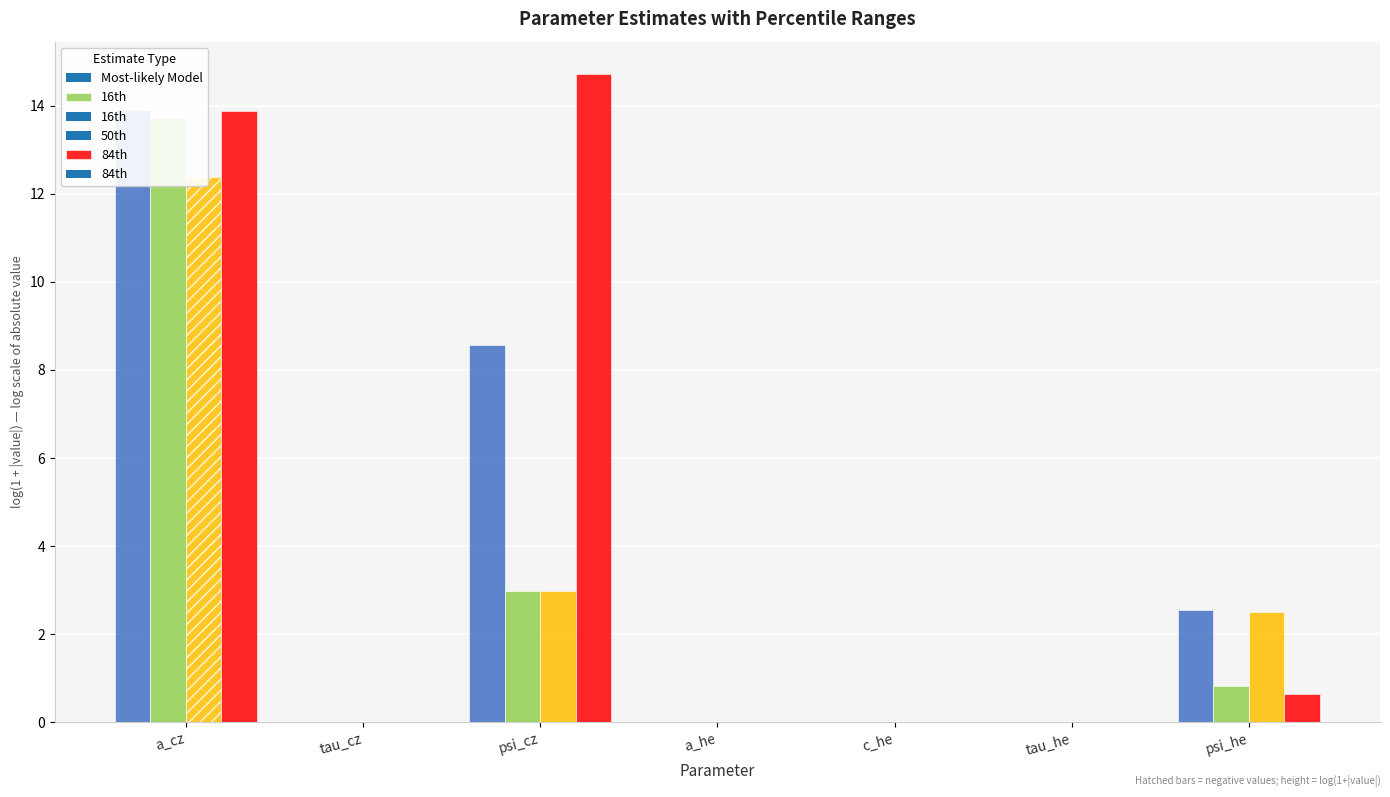

The value of 16th at tau_cz is 0.0. True or false?

False